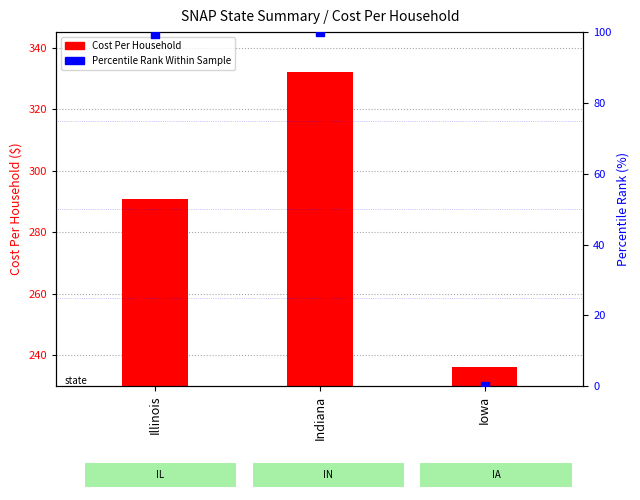

At how many categories does at least one series exceed 174?

3